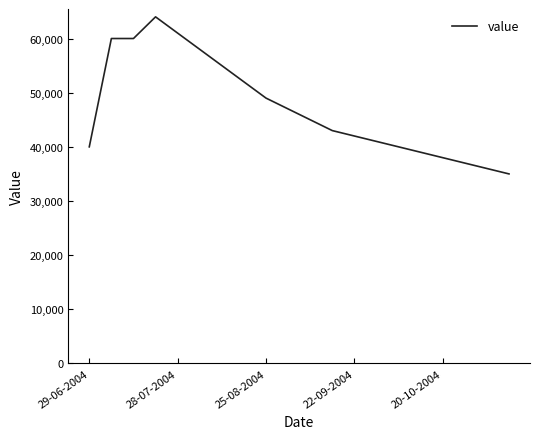

What is the smallest value displayed?

35000